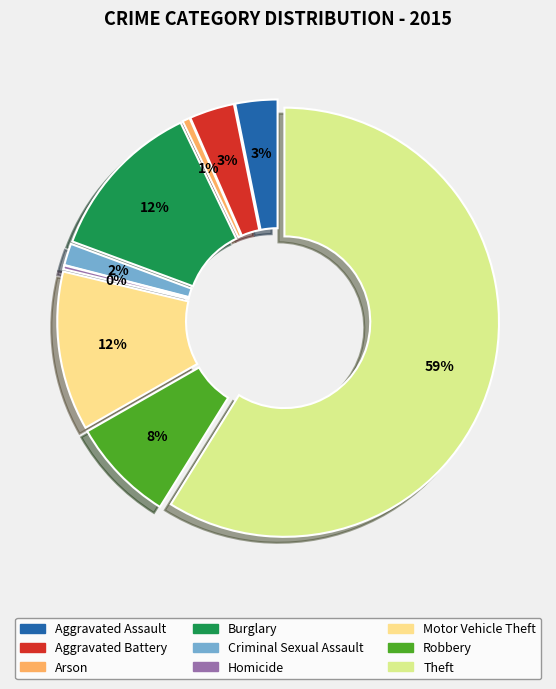

Combined, what portion of the pie is Criminal Sexual Assault and Arson?

2.2%